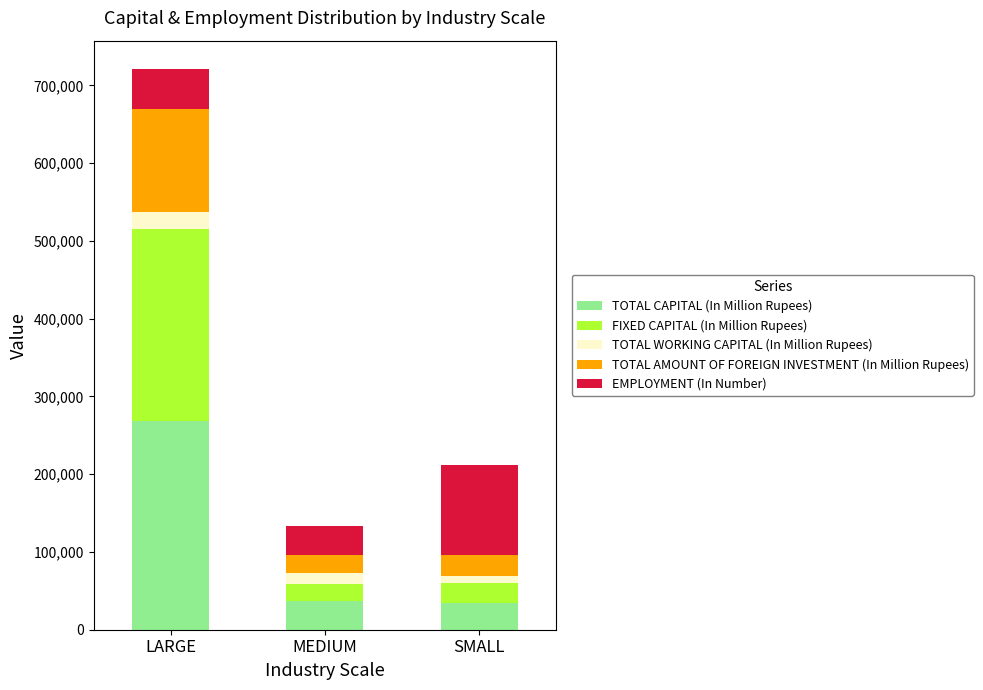

What is the sum of all TOTAL CAPITAL (In Million Rupees) values?

340153.8